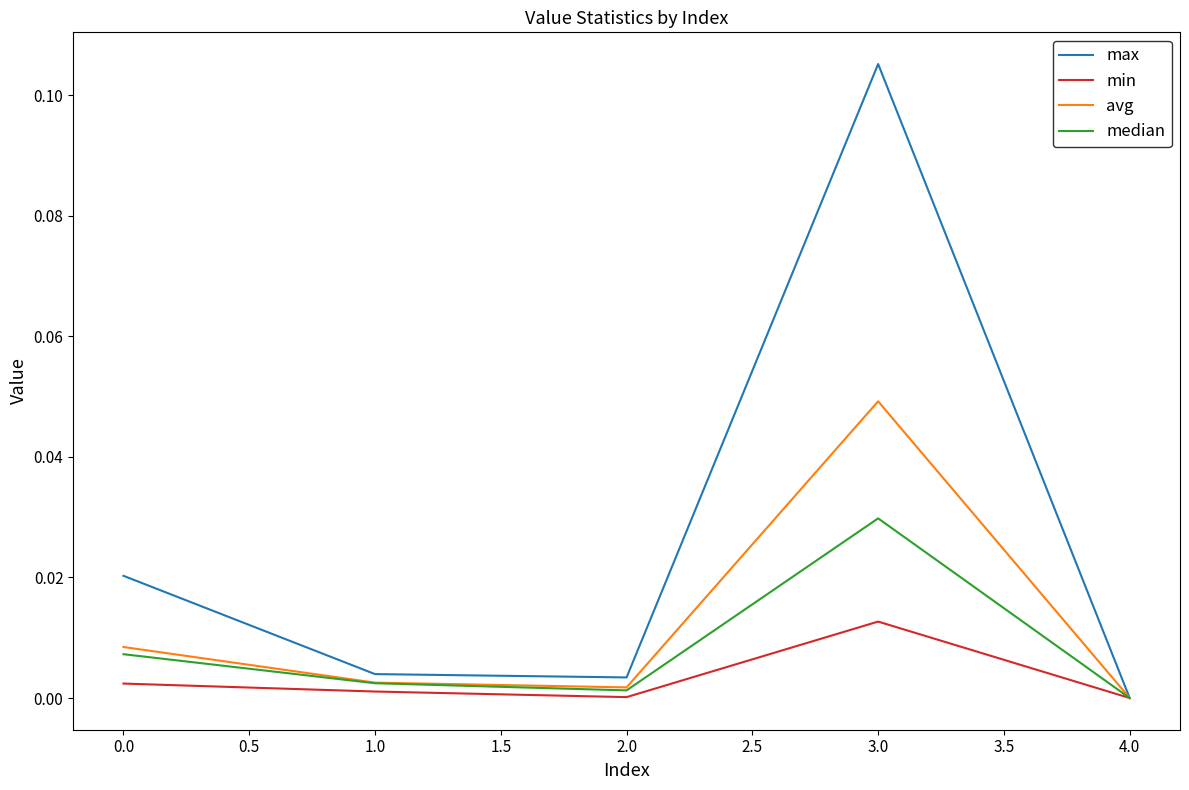

Is the value of max at 2.0 greater than the value of avg at 4.0?

Yes